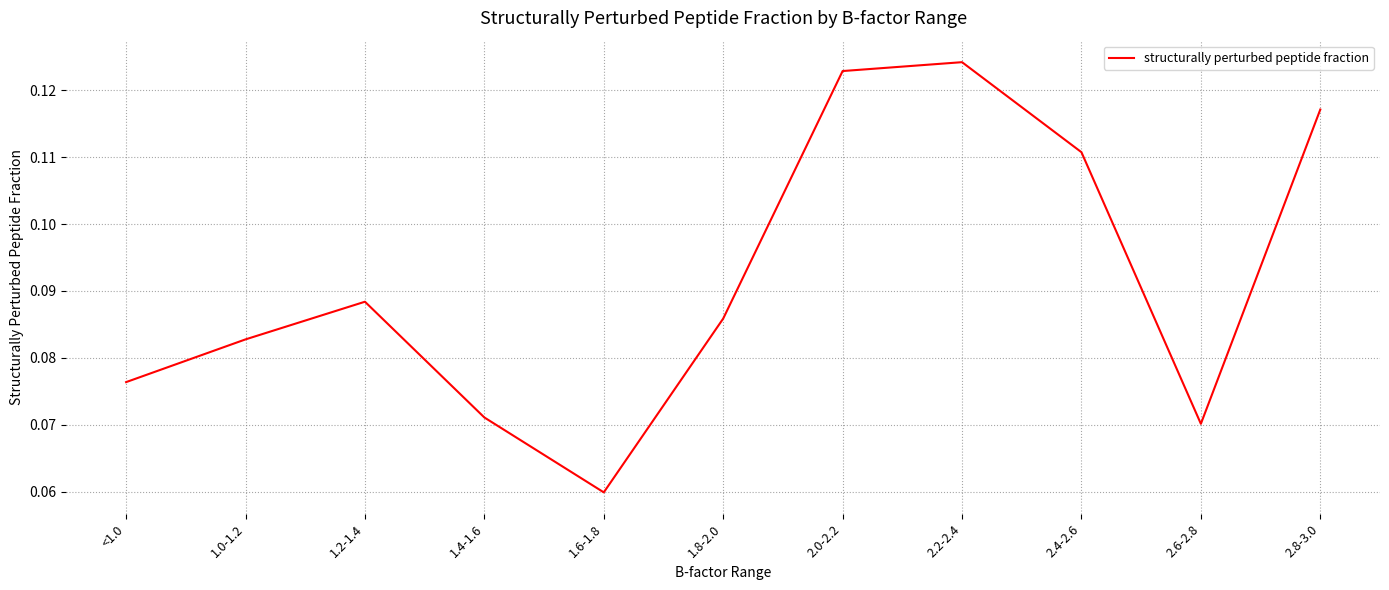

How many lines are shown in the chart?

1